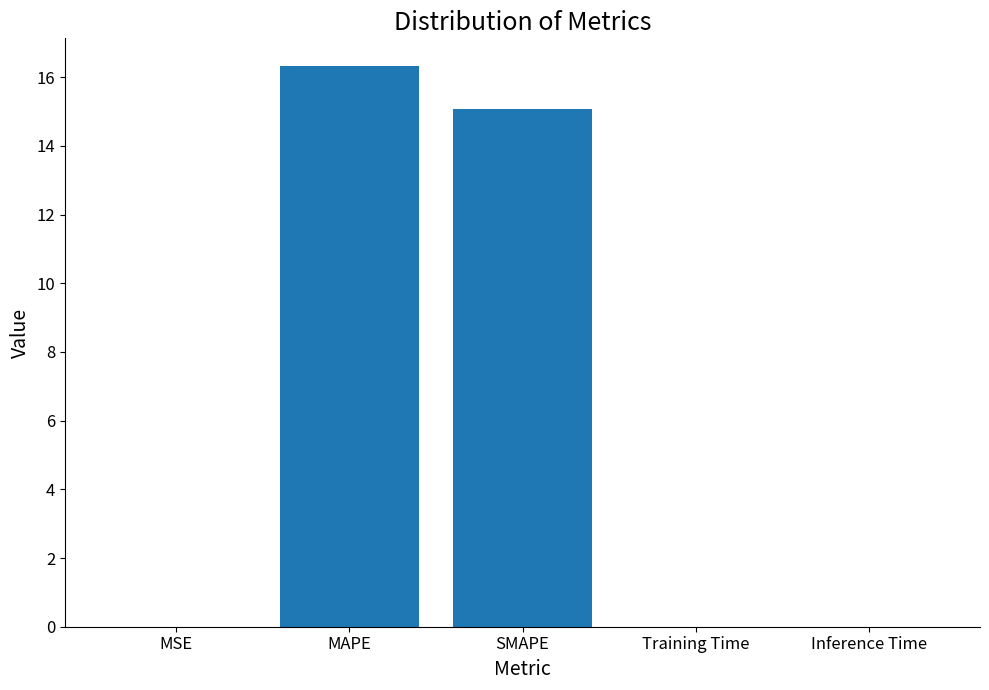

What is the change in value from MSE to SMAPE?

+15.1